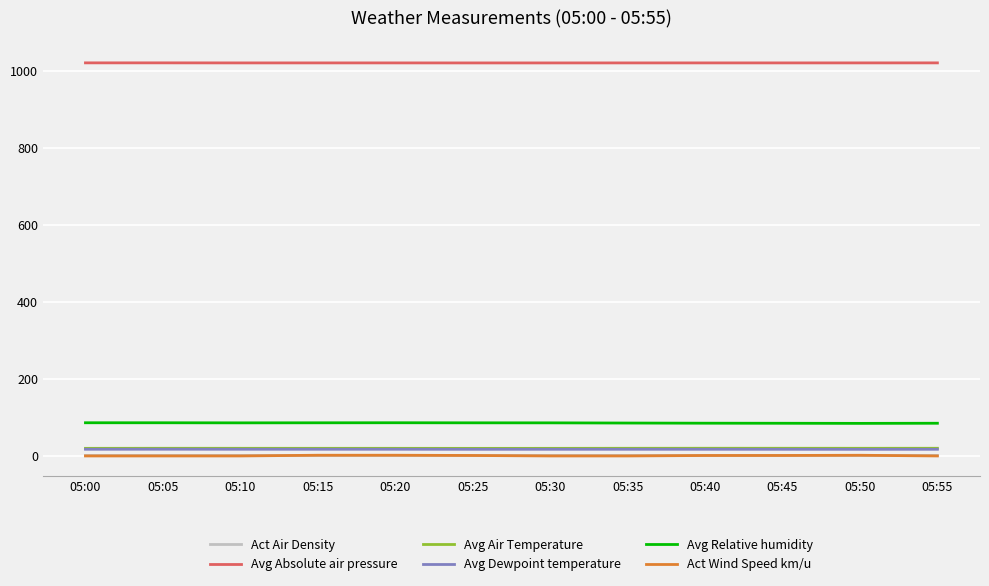

What is the spread (max minus min) of values at 05:50?

1018.7